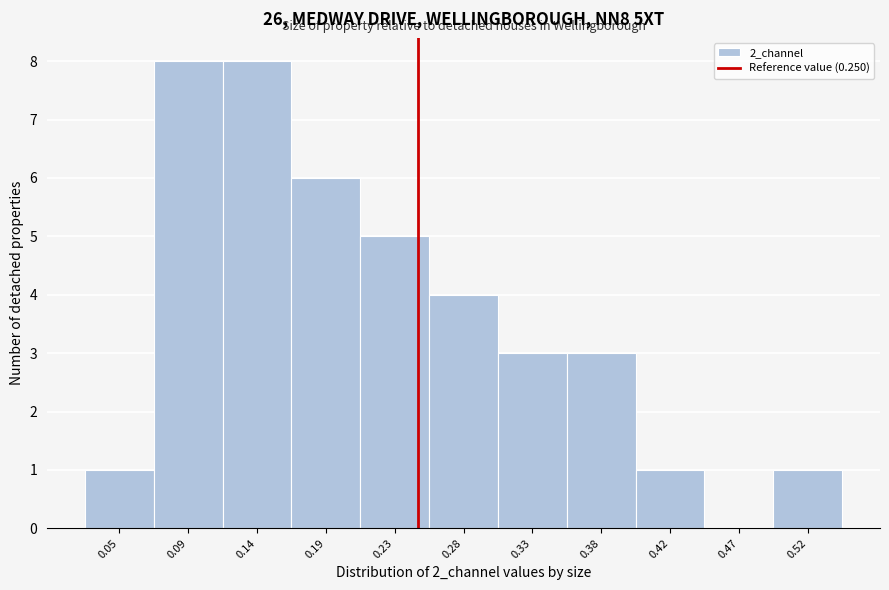

How tall is the bar that spans 0.165 to 0.210 on the x-axis? Neither the bar edges nor the heights are printed on the chart, so give them approximately, as read against the axes.

6